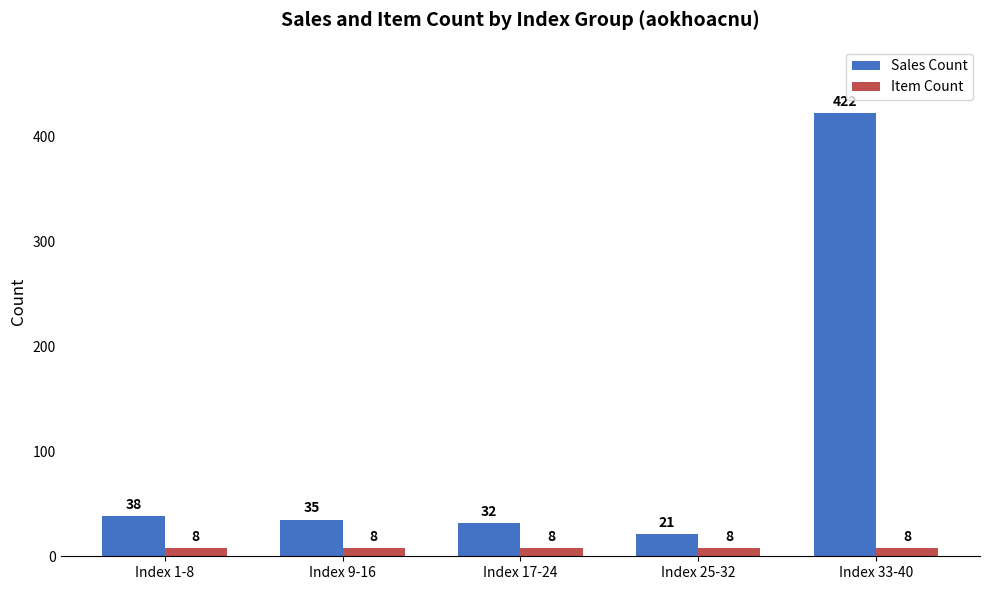

The Item Count series shows 8 at Index 33-40. True or false?

True